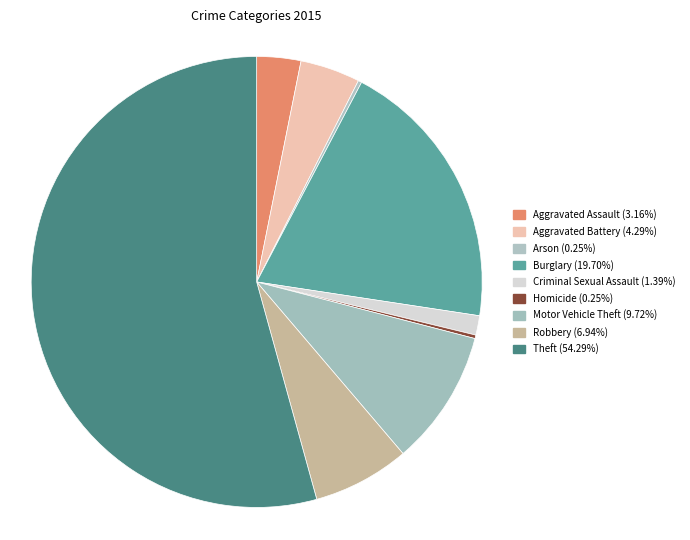

To the nearest percent, what is the difference between the Aggravated Battery and Robbery slice percentages?

3%